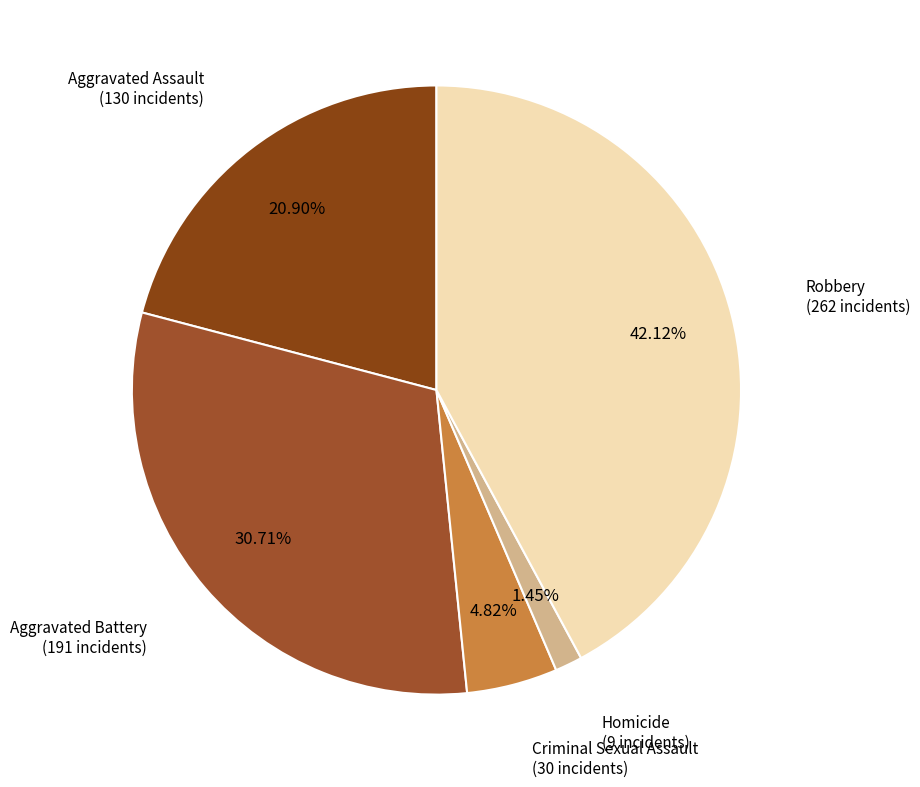

To the nearest percent, what is the difference between the largest and smallest slice percentages?

41%